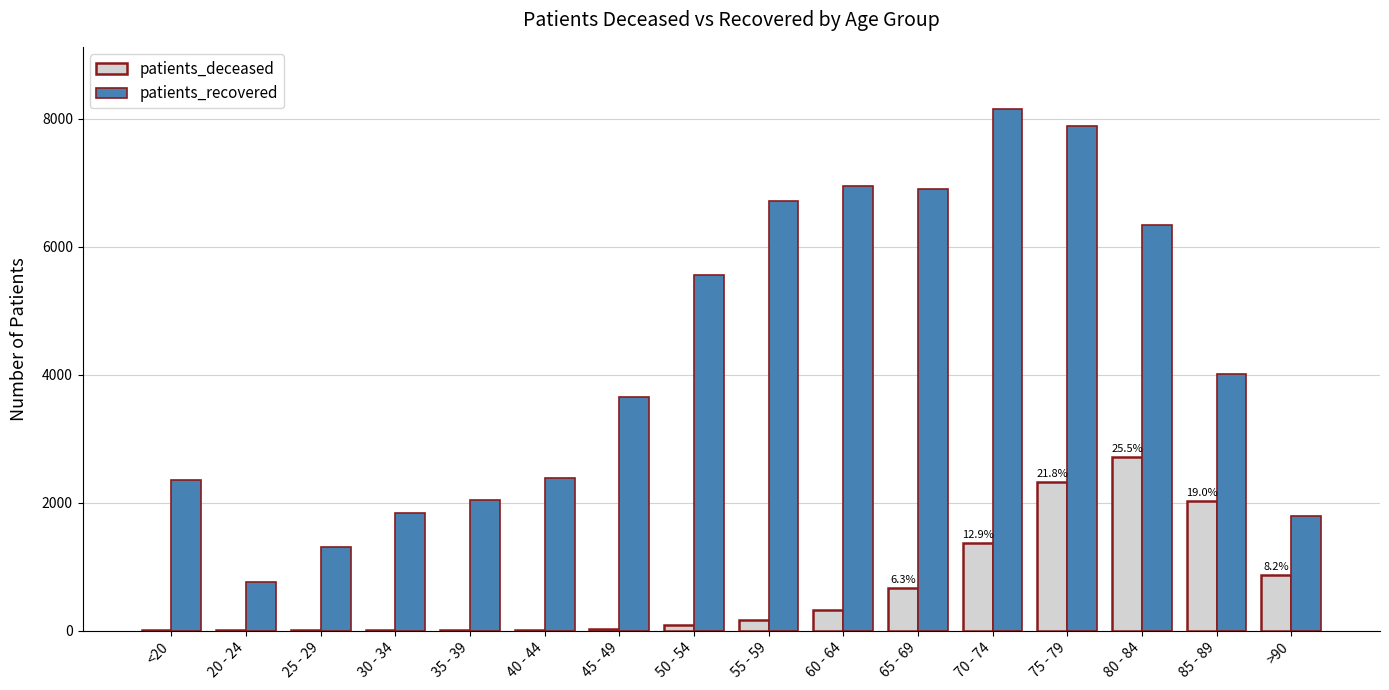

The value of patients_recovered at 45 - 49 is 1452. True or false?

False